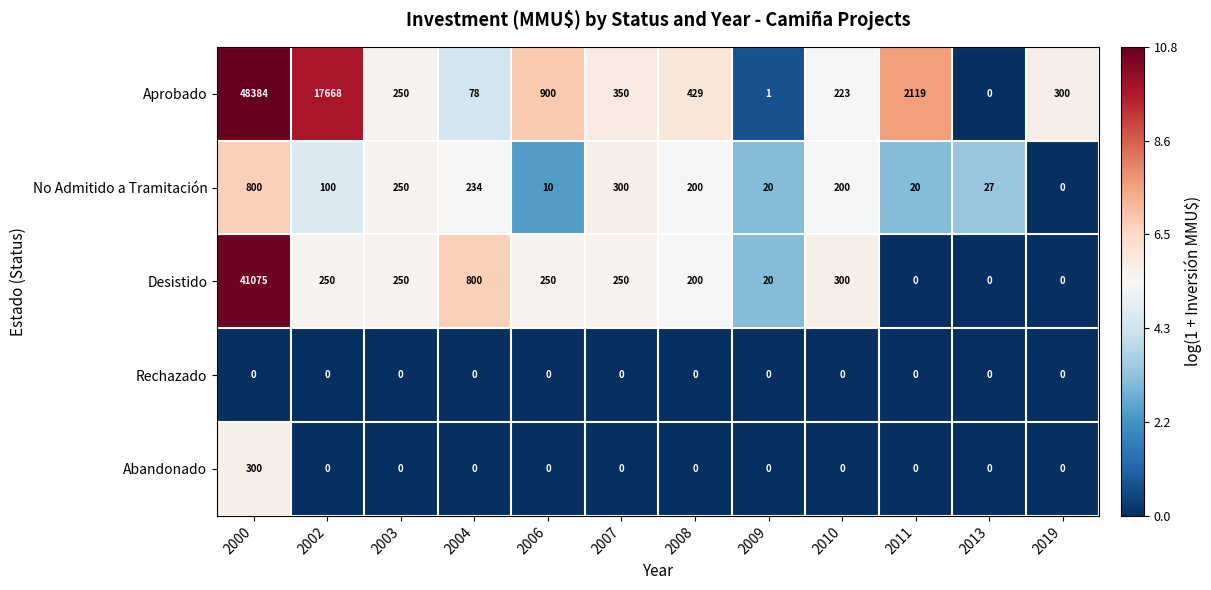

How many values in the Aprobado series are below 350?

6